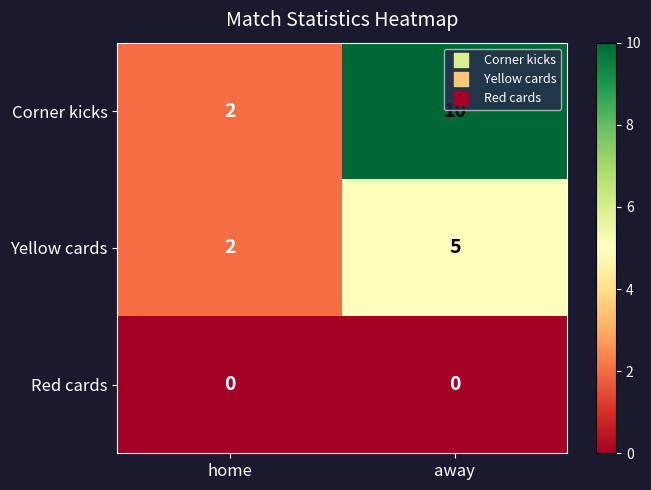

Which series changed the most between home and away?

Corner kicks